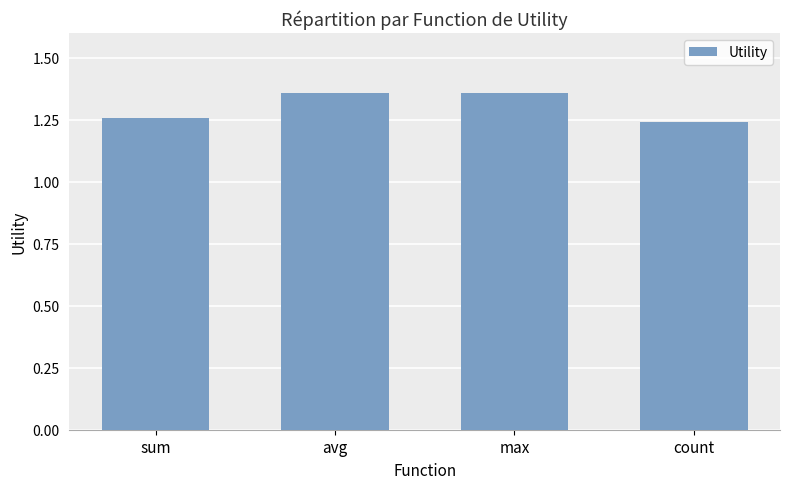

What is the sum of all values?

5.2